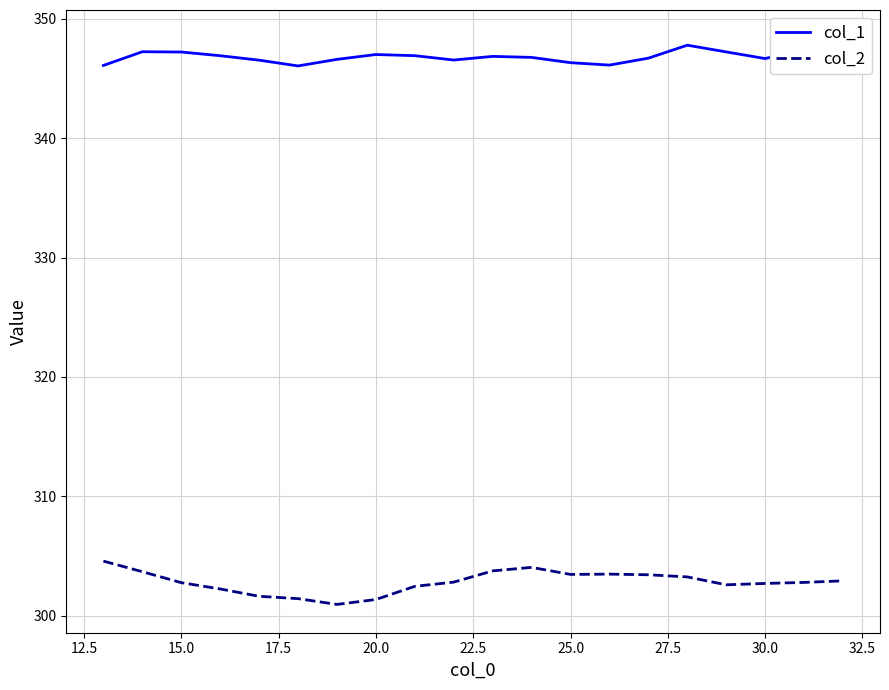

How many values in the col_2 series exceed 302?

16